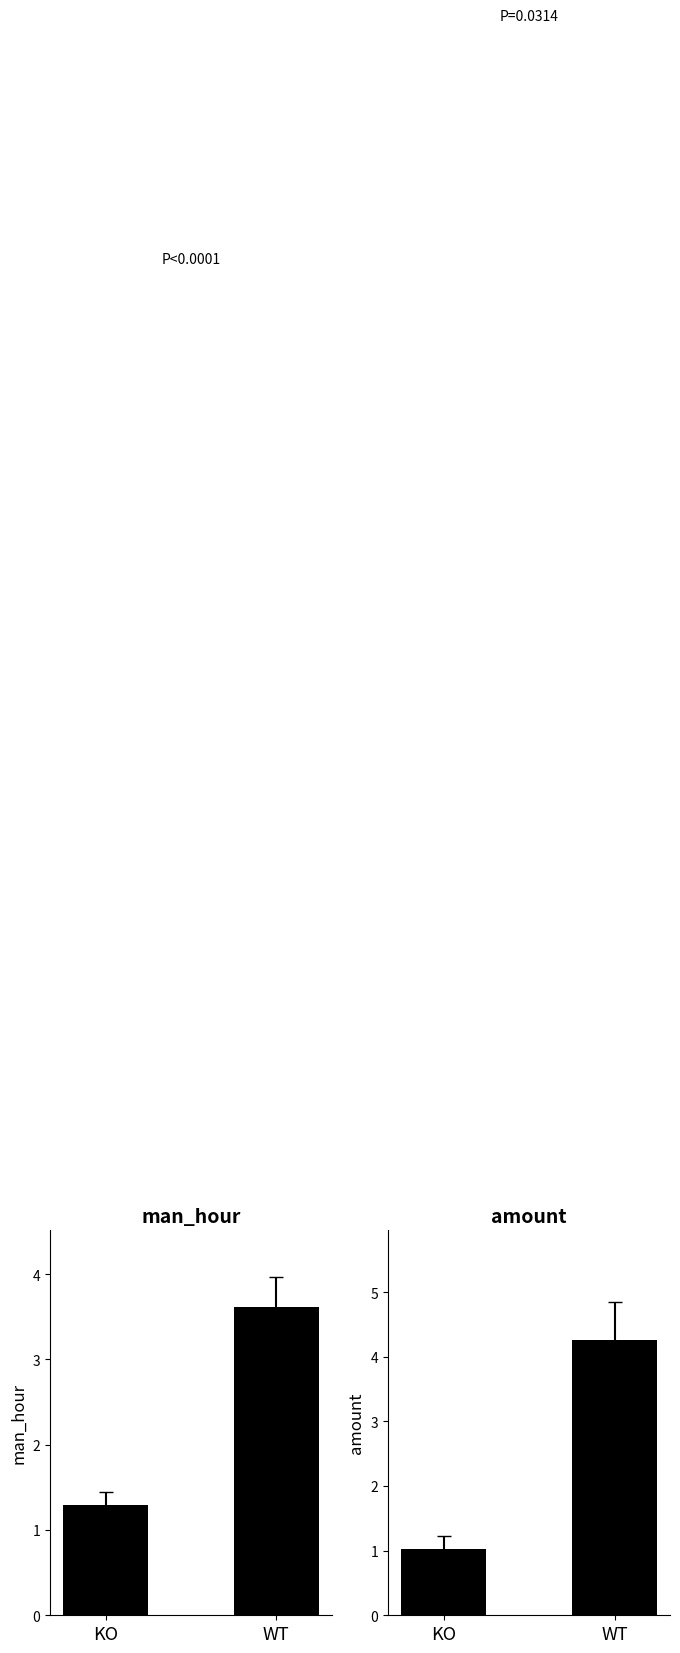

How many bars are there in each group?

2